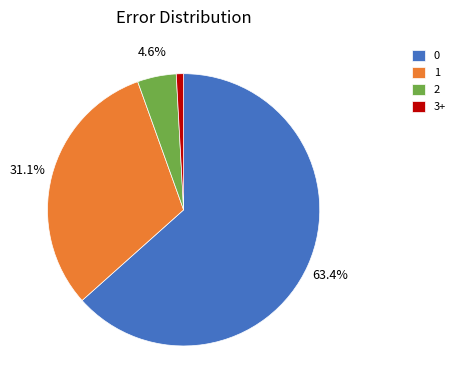

How many segments does this pie chart have?

4